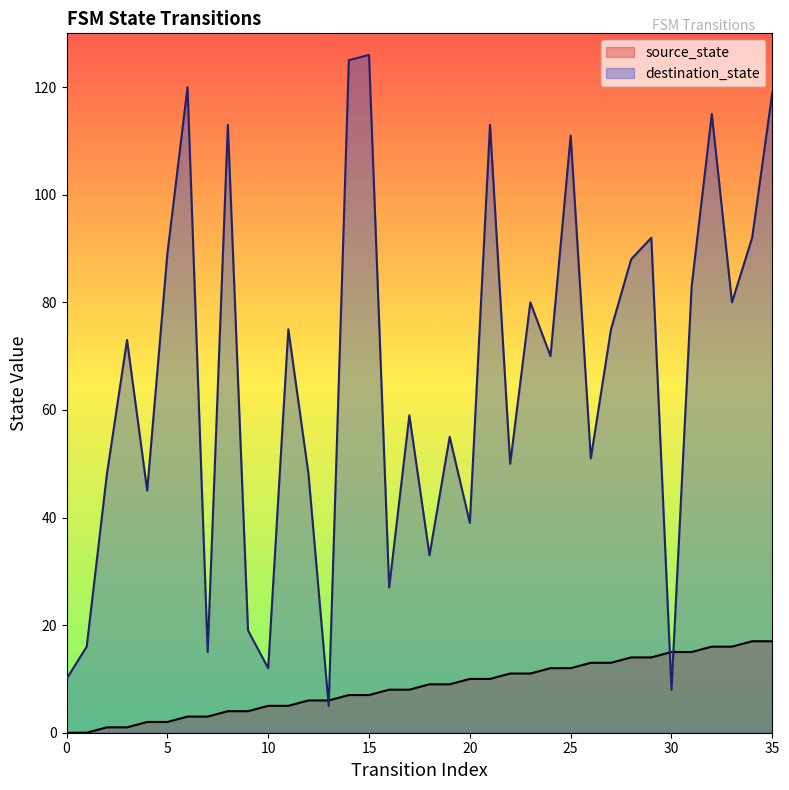

In destination_state, how many points are lower than both neighbors (excluding endpoints)?

12